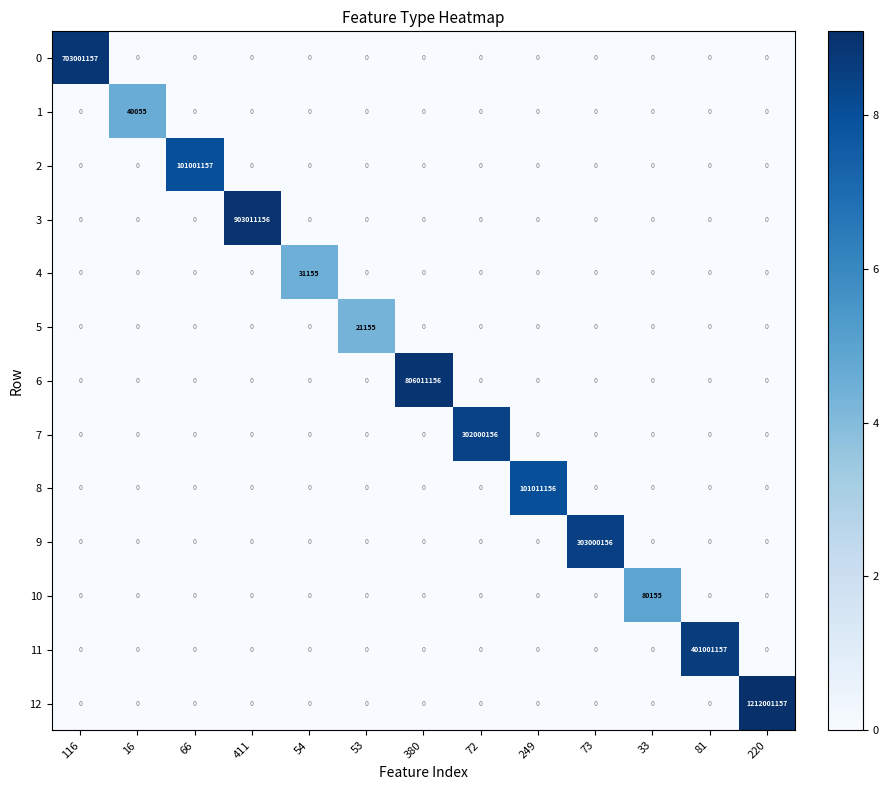

The value of 2 at 54 is 48055265. True or false?

False